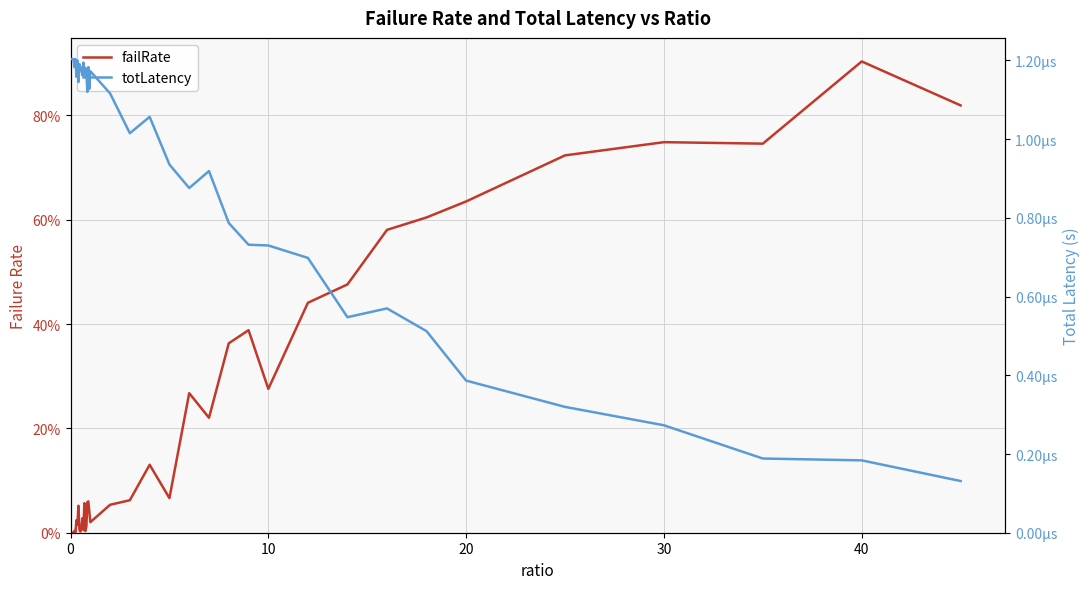

Is this an area chart (filled region under the line)?

No